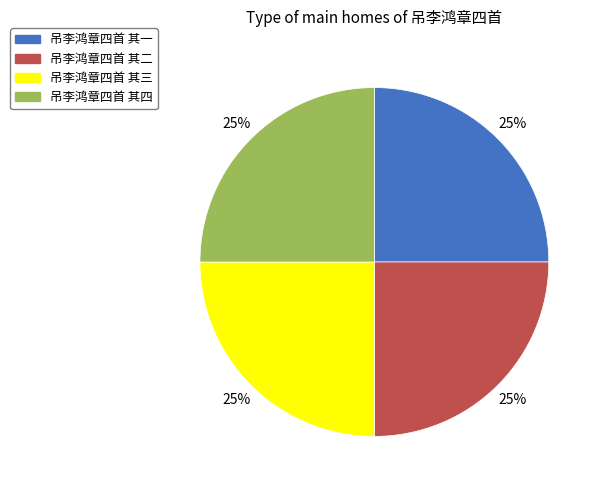

The 吊李鸿章四首 其一 slice represents 25% of the pie. True or false?

True